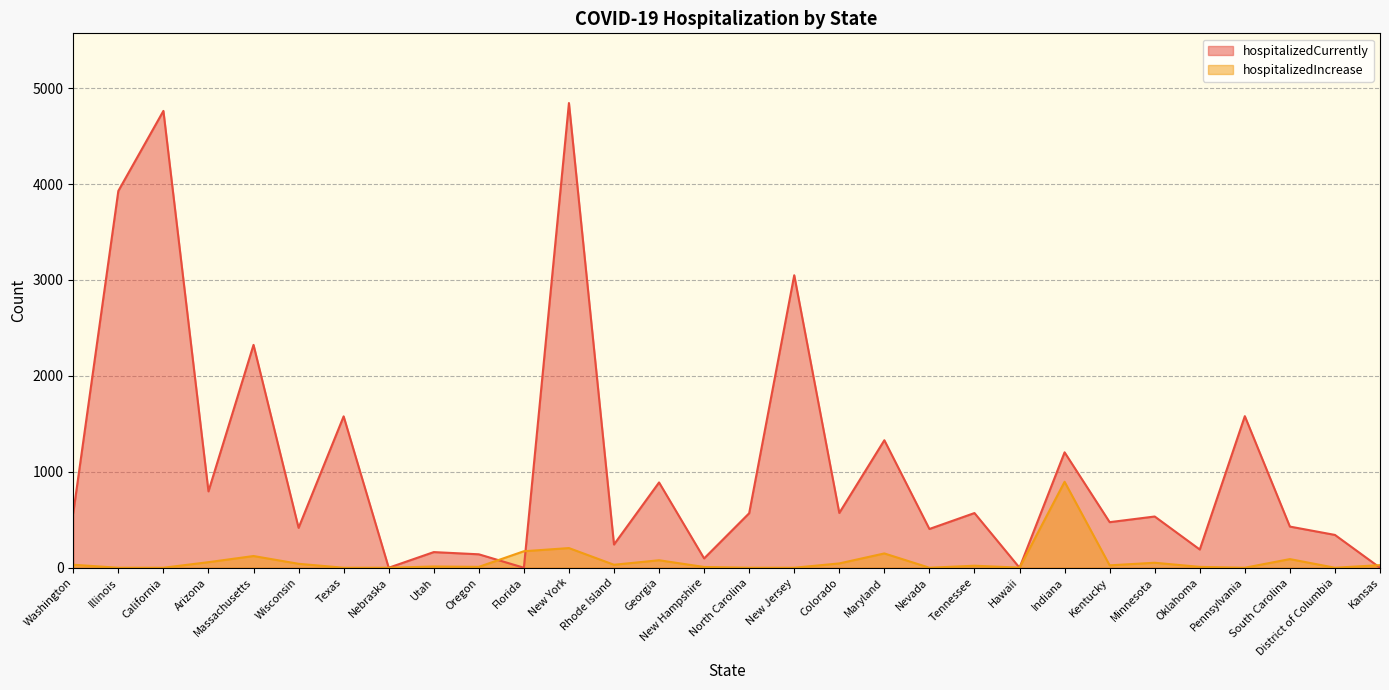

What is the total value across all series at New York?

5049